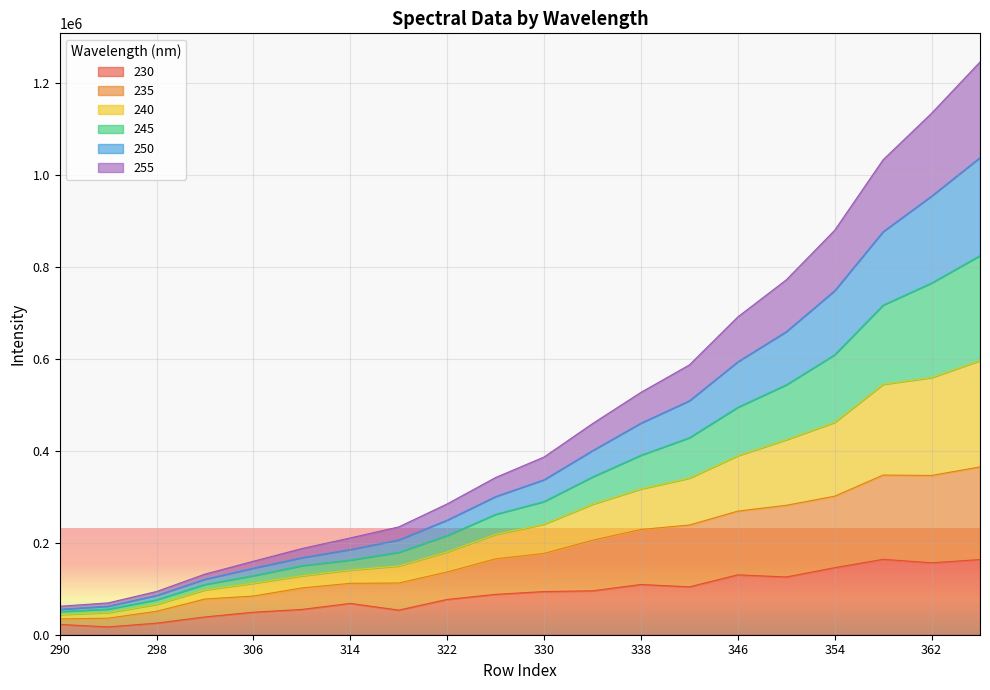

What is the highest value of the 230 series?

164113.0